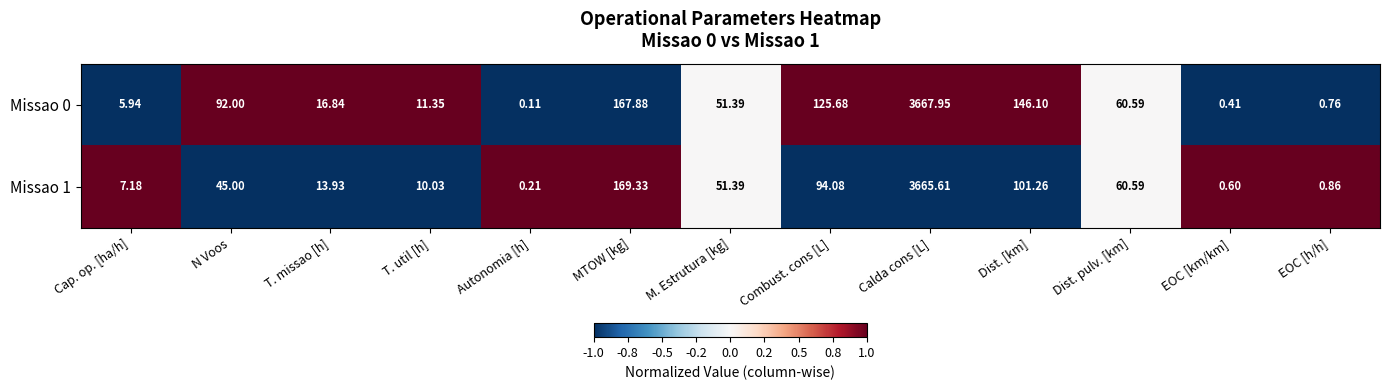

At which label is Missao 1 closest to 1832?

MTOW [kg]